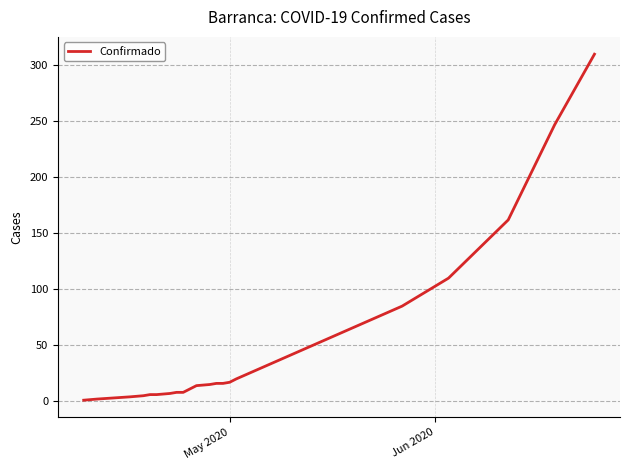

What is the difference between the maximum and second lowest values?

308